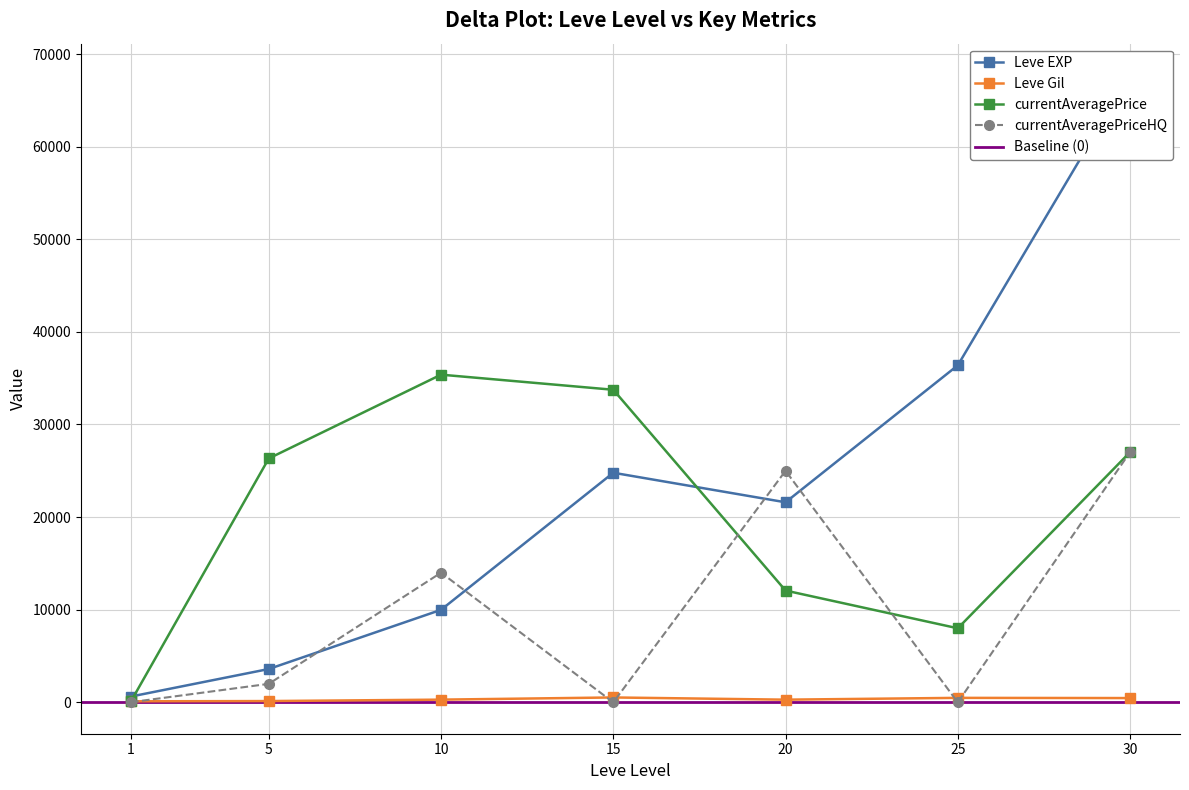

How many interior local valleys does the Leve EXP series have?

1